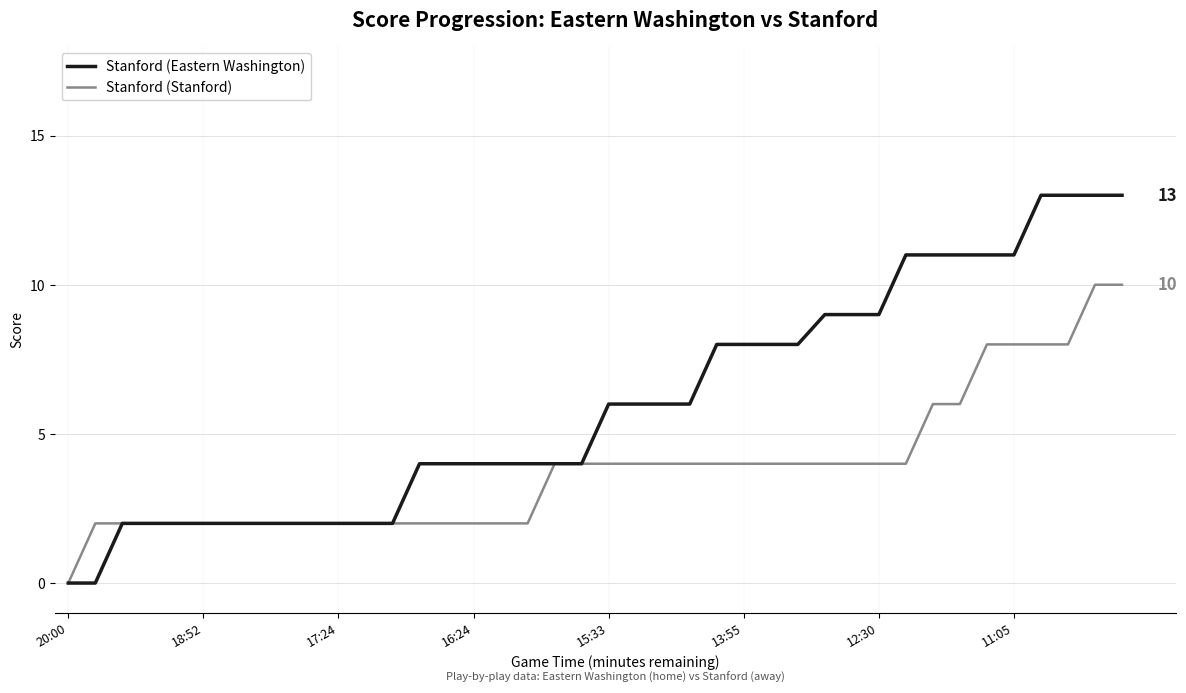

What is the maximum value shown in the chart?

13